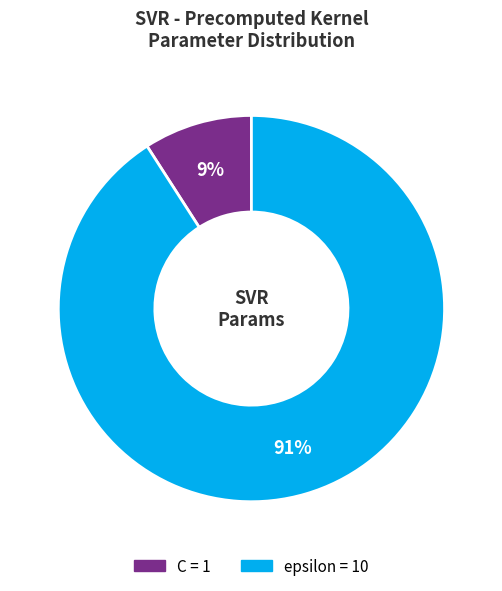

Which slice represents more than half of the pie?

epsilon